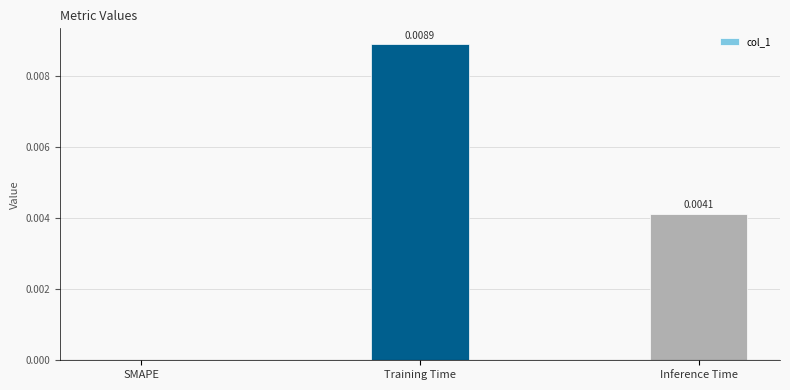

At which label is the value closest to 0?

SMAPE